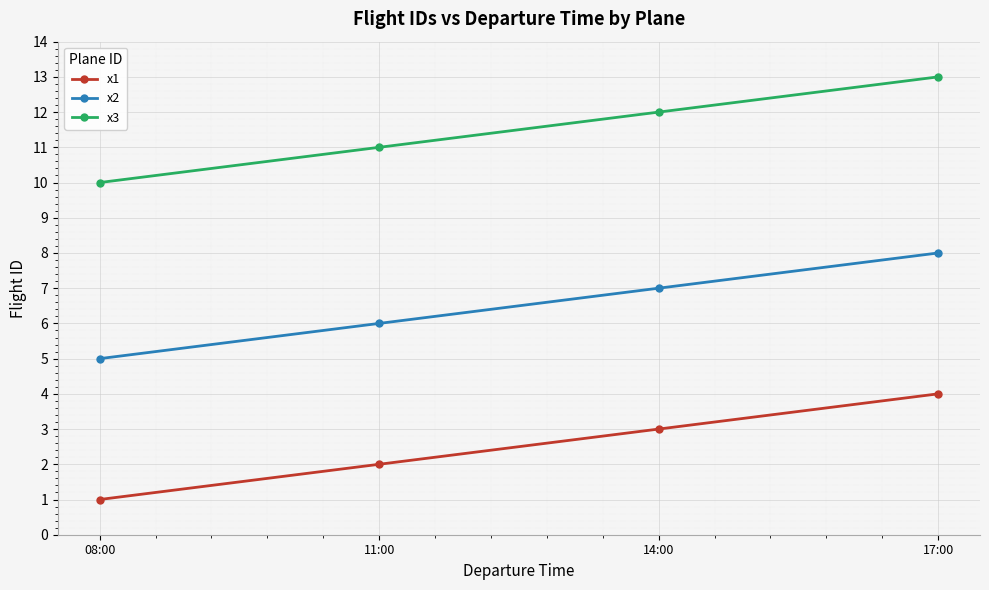

At which label is x2 closest to 6?

11:00